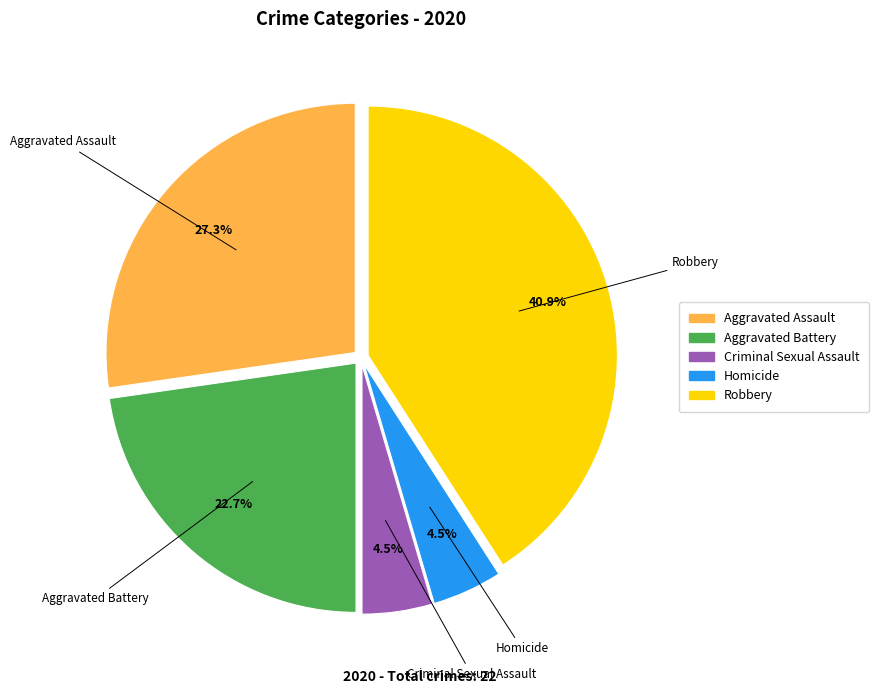

Count the number of slices in the pie.

5